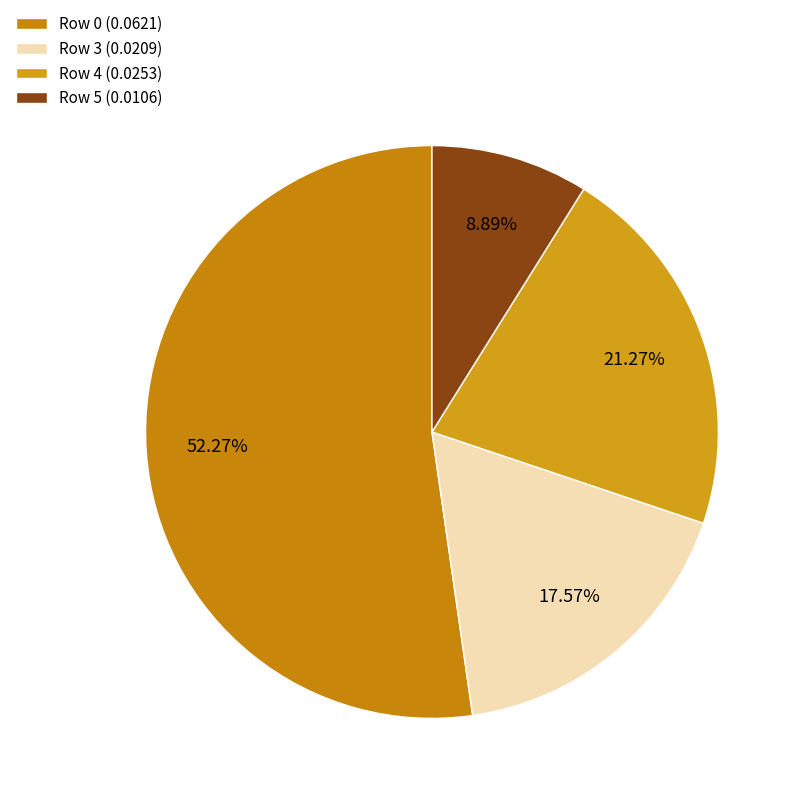

How many segments does this pie chart have?

4